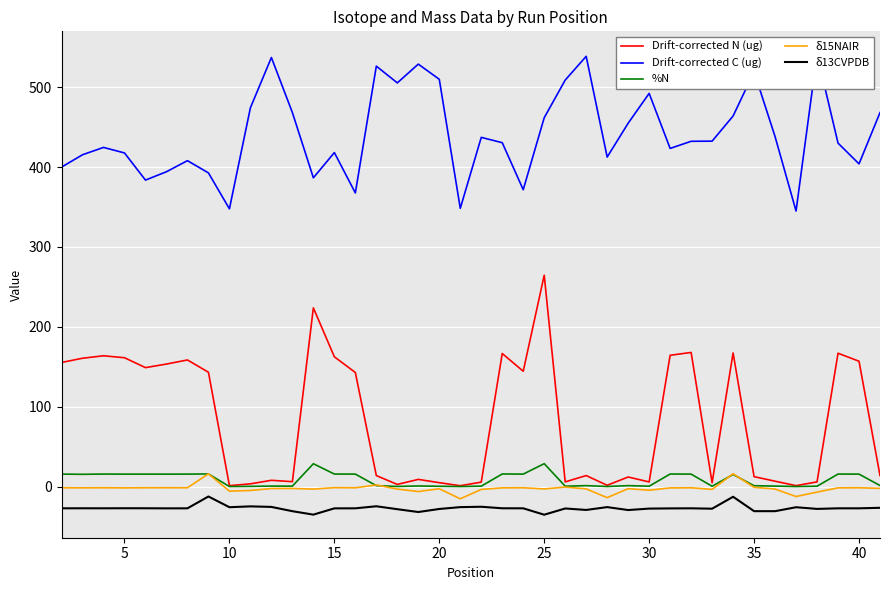

What is the maximum value for %N?

28.8